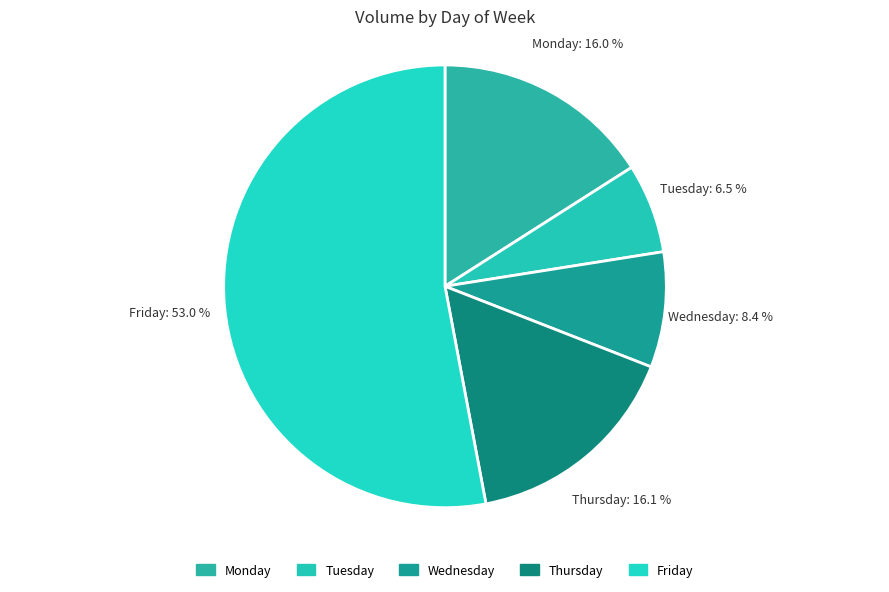

To the nearest percent, what is the average slice percentage?

20%